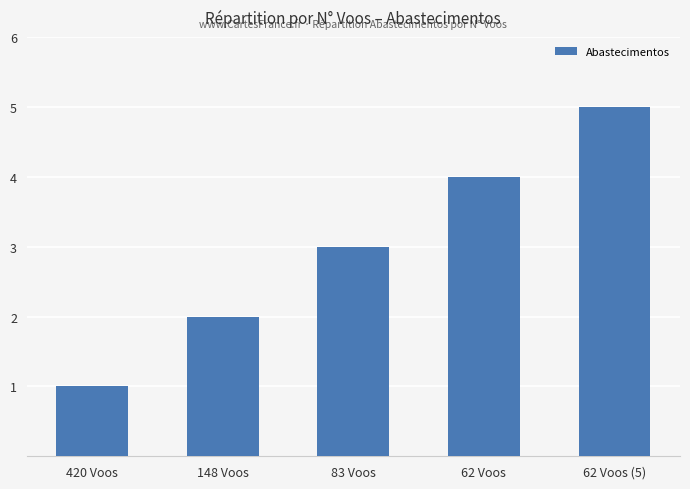

What is the label of the 4th bar from the left?

62 Voos